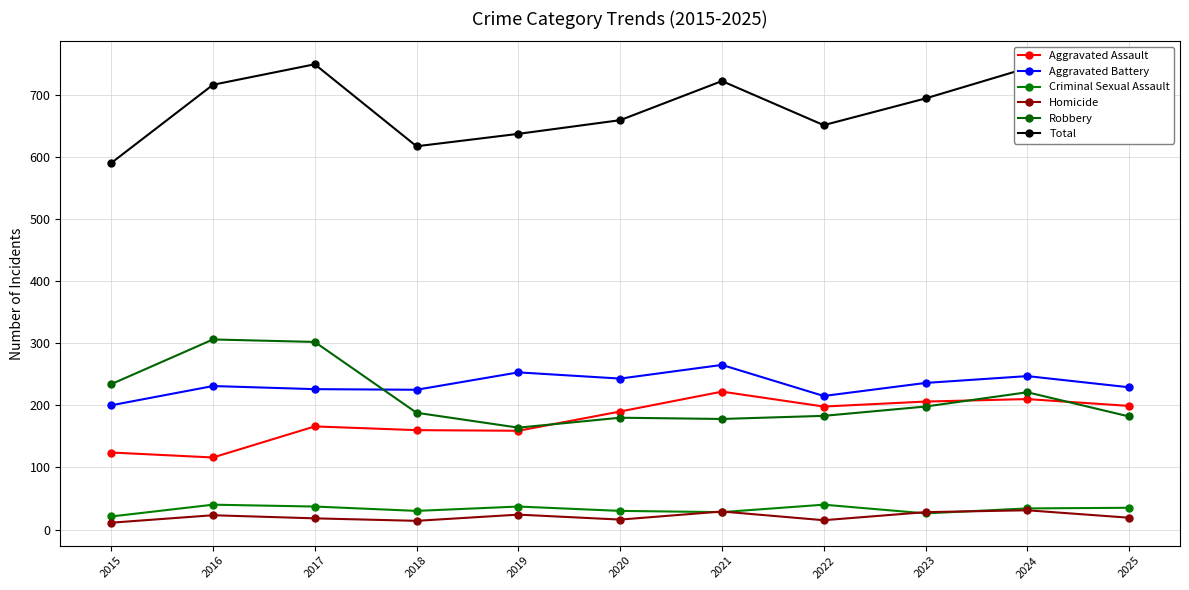

Where does the Aggravated Battery series first go above 231?

2019